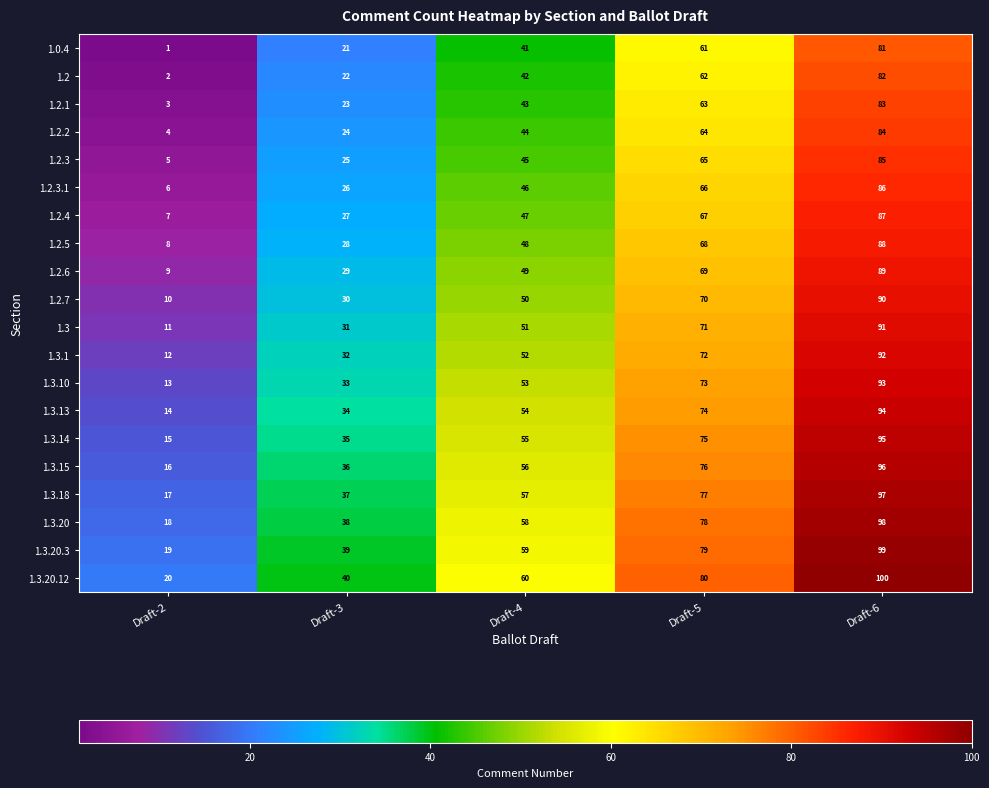

Which series has the largest total across all categories?

1.3.20.12